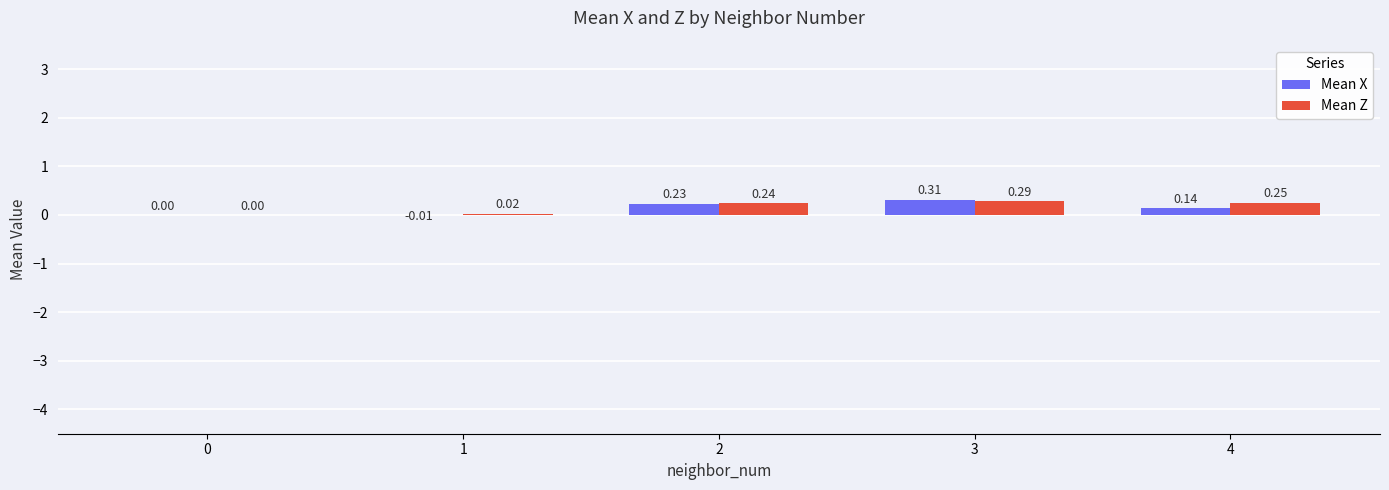

Between 0 and 4, which series saw the biggest shift?

Mean Z